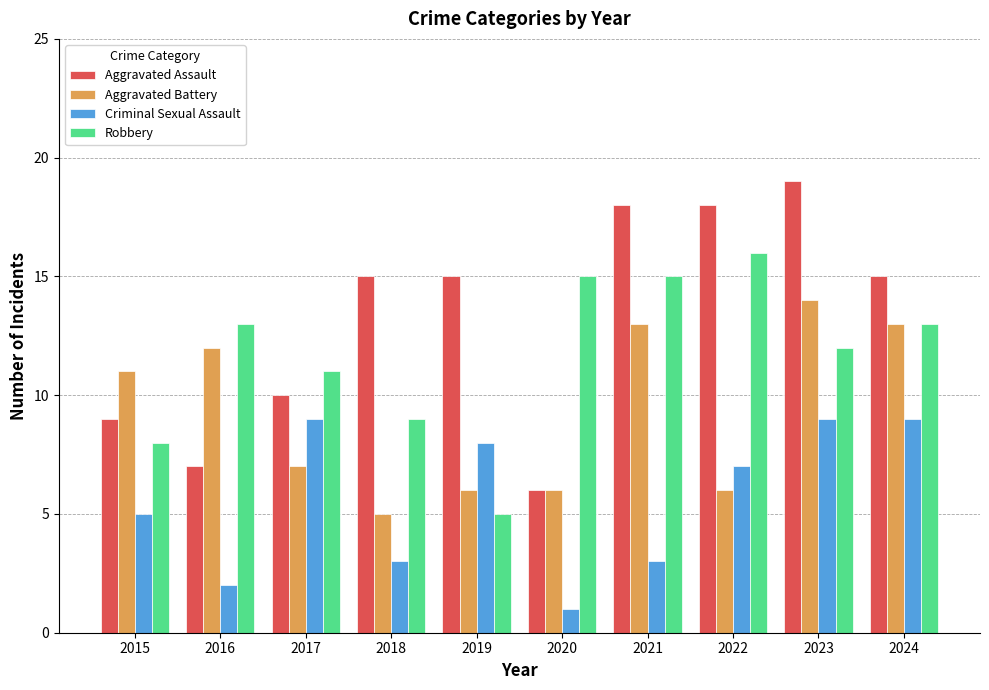

True or false: Robbery has a value of 14 at 2018.

False